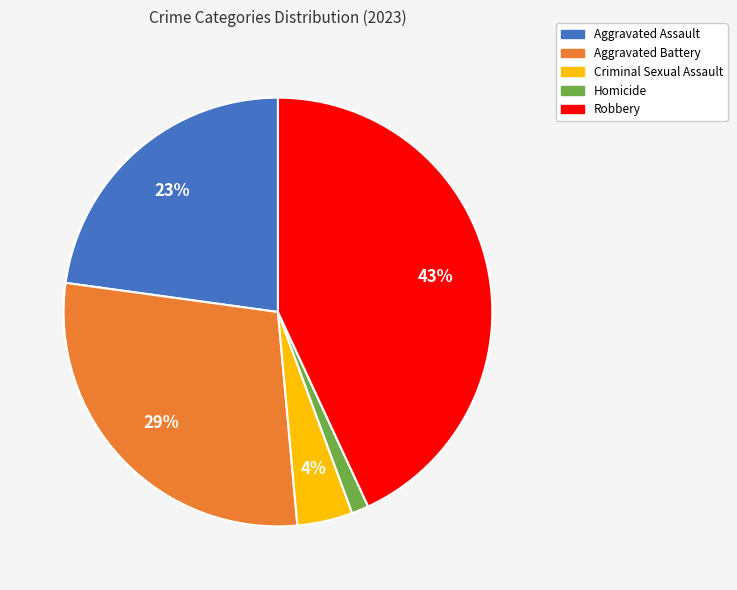

To the nearest percent, what is the average slice percentage?

20%